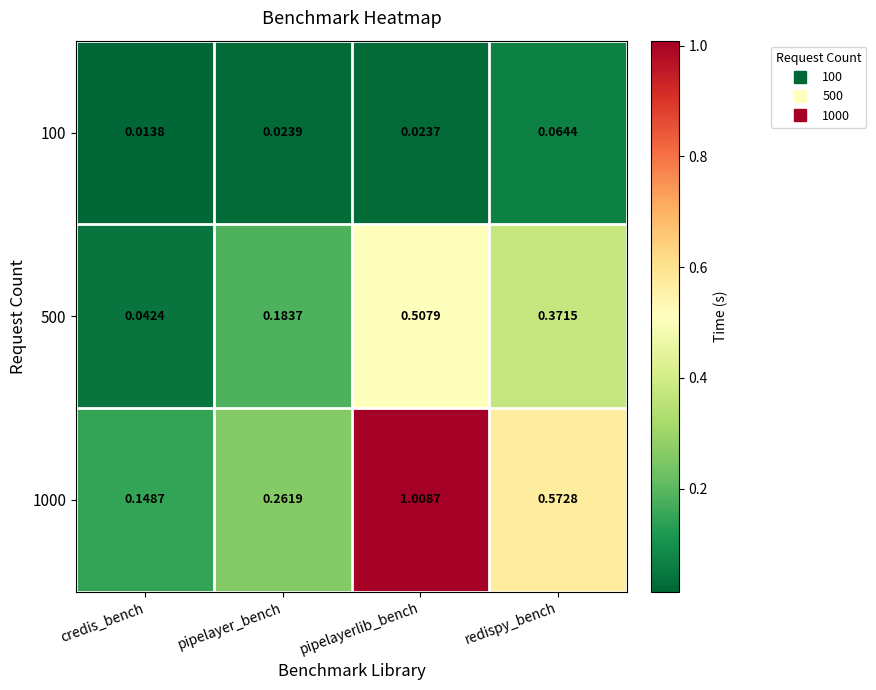

At which category is the sum across all series the highest?

pipelayerlib_bench